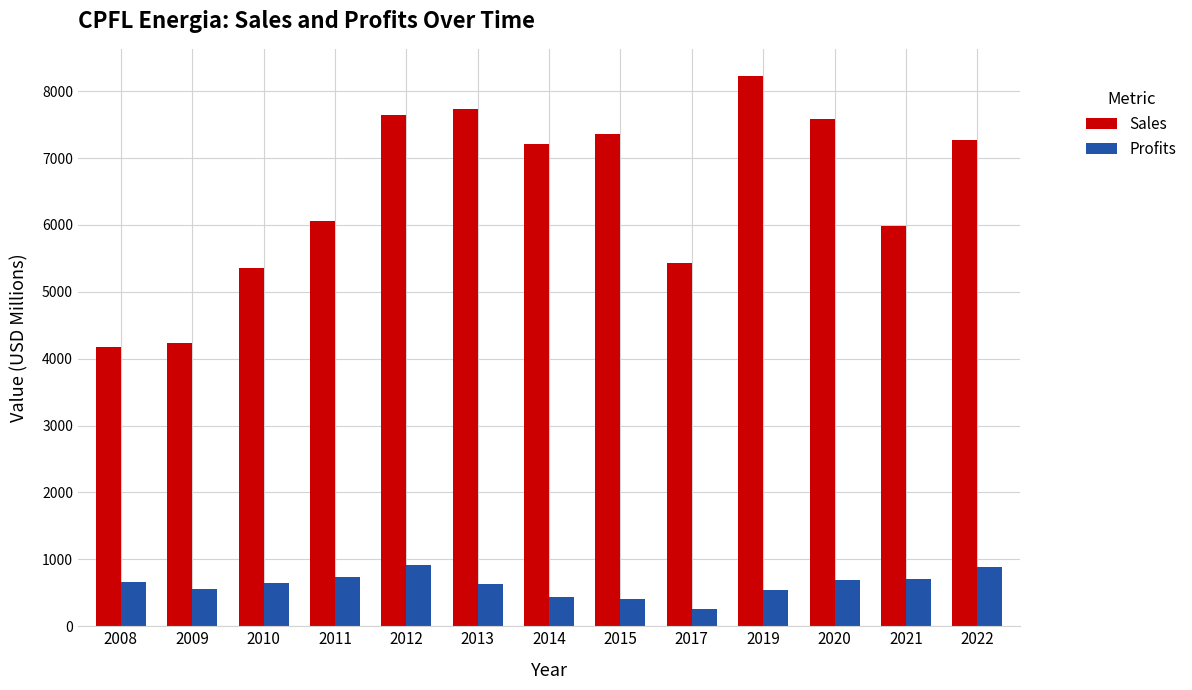

How many bars are there in total?

26